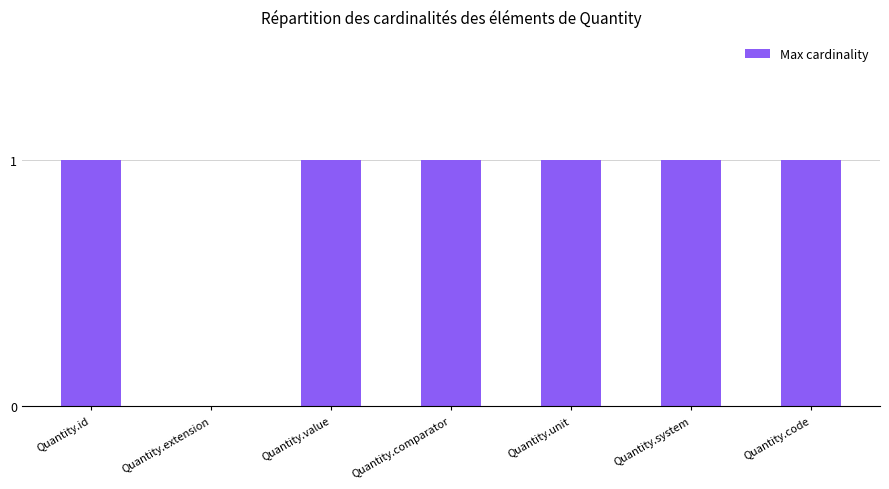

What is the average value?

1